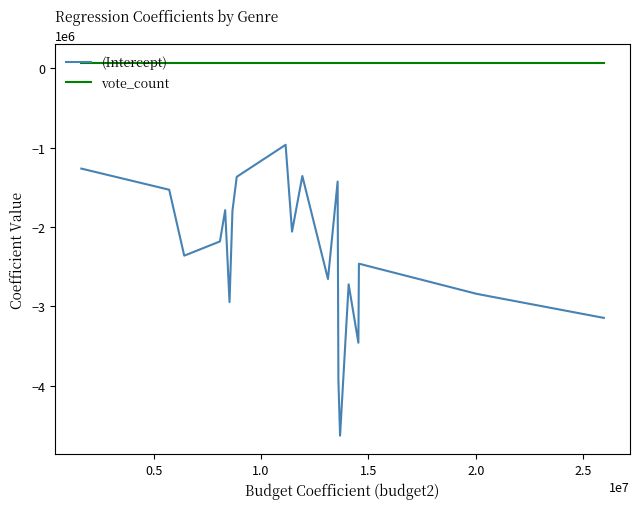

How many lines are shown in the chart?

2